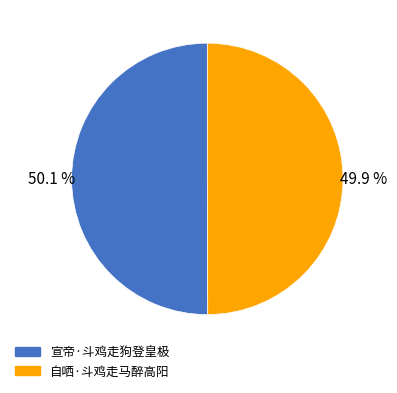

To the nearest percent, what portion does 宣帝·斗鸡走狗登皇极 represent?

50%